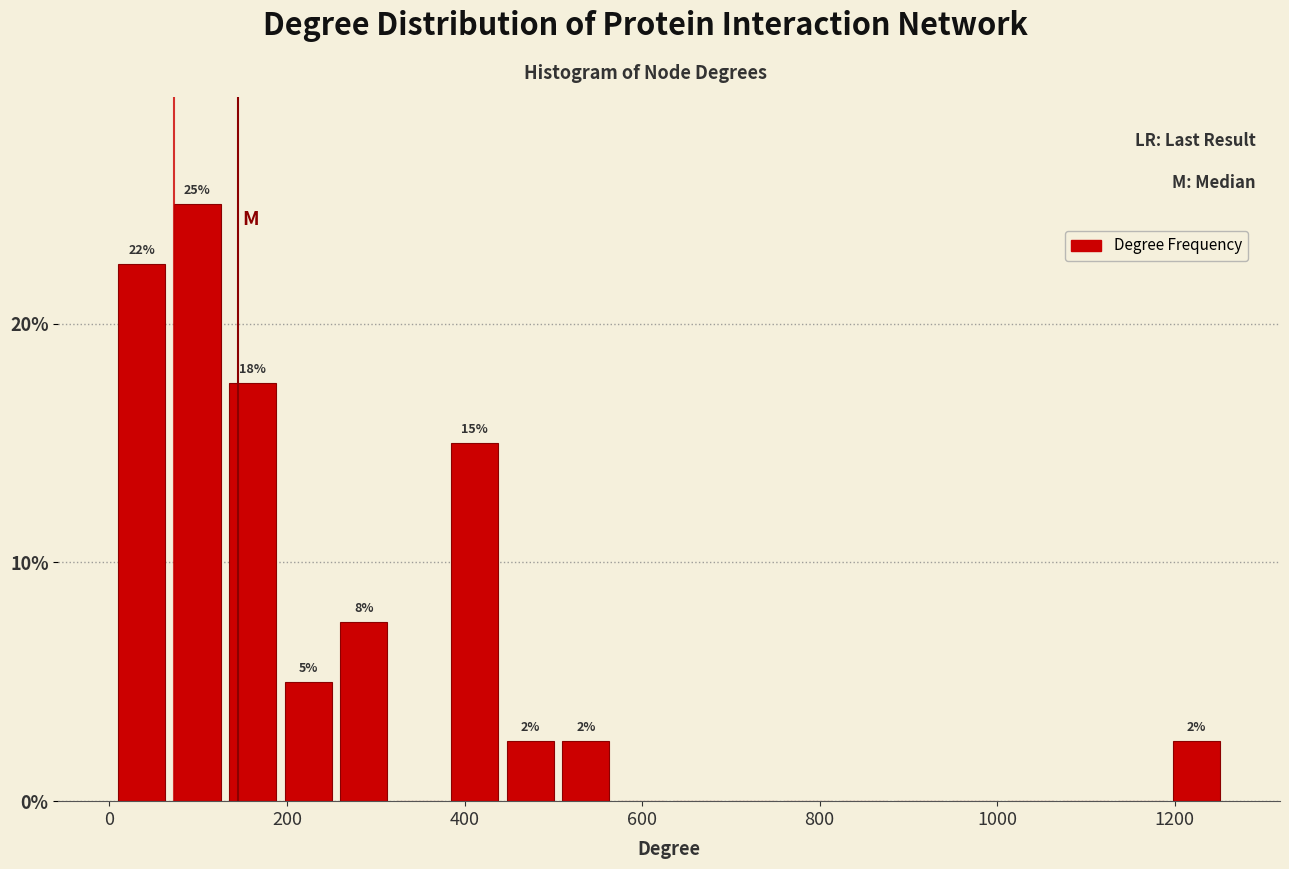

Around what value on the x-axis is the tallest bar? Give the approximate position of its centre, as read against the axis.

100